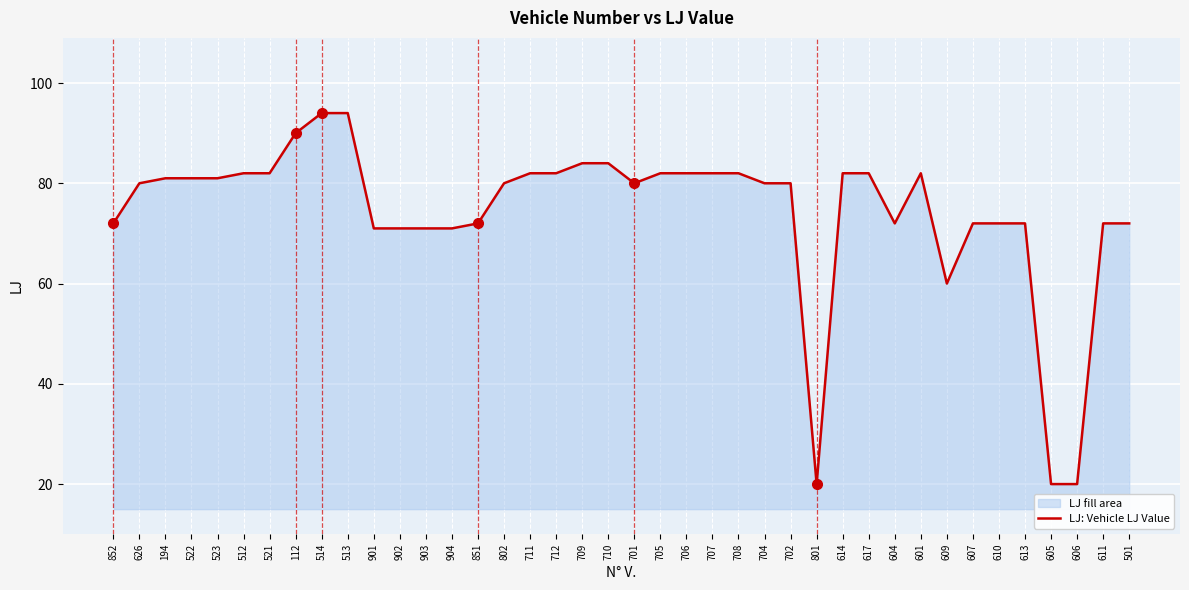

What is the label of the 10th point from the right?

604